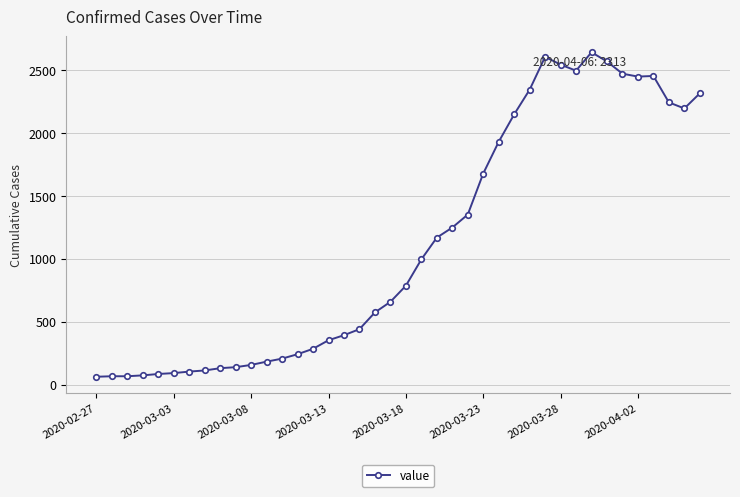

True or false: the data has more than 2 interior local peaks.

True